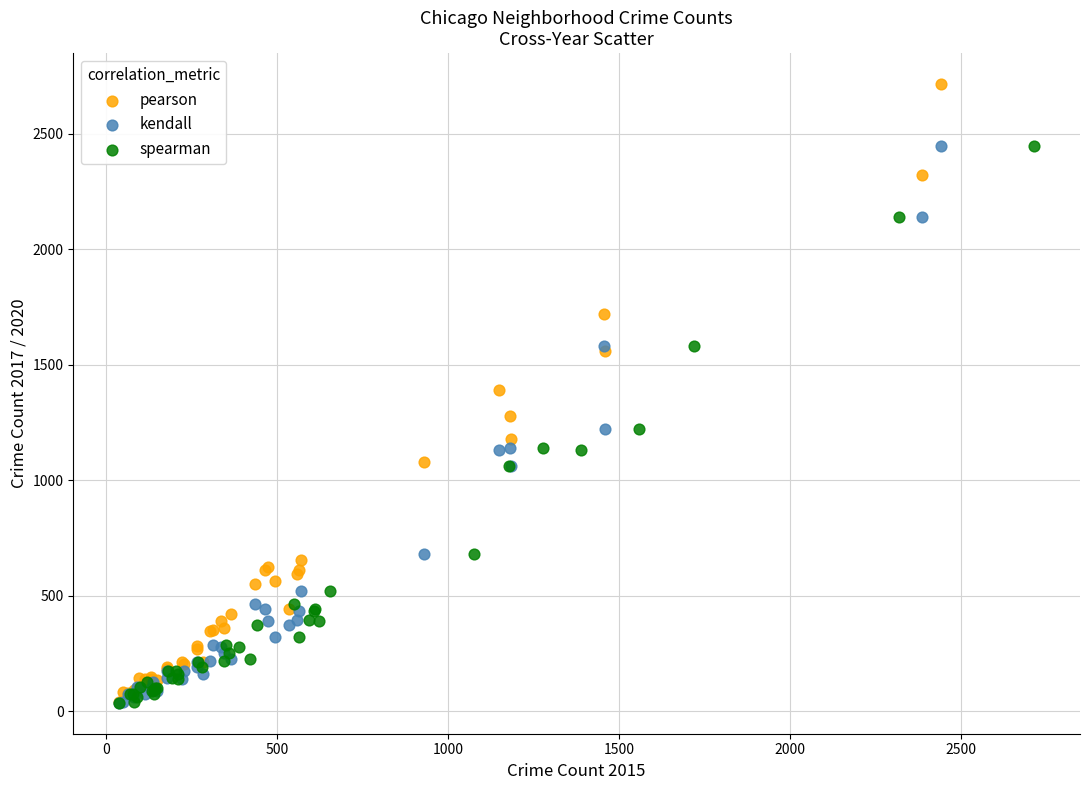

What are all the series names shown in the legend?

pearson, kendall, spearman